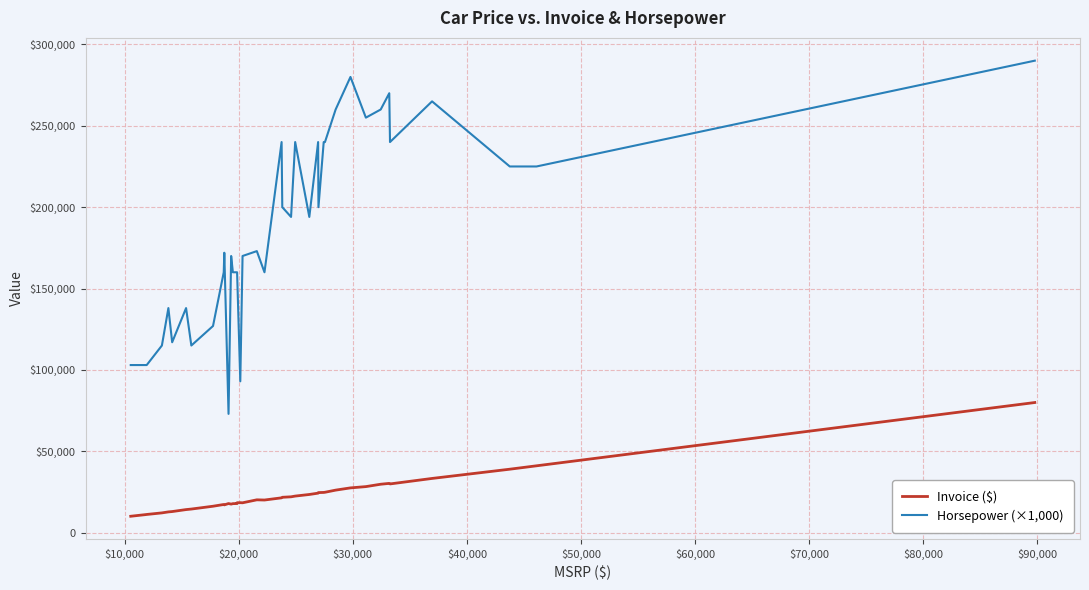

True or false: Invoice ($) and Horsepower (×1,000) cross at least once.

False